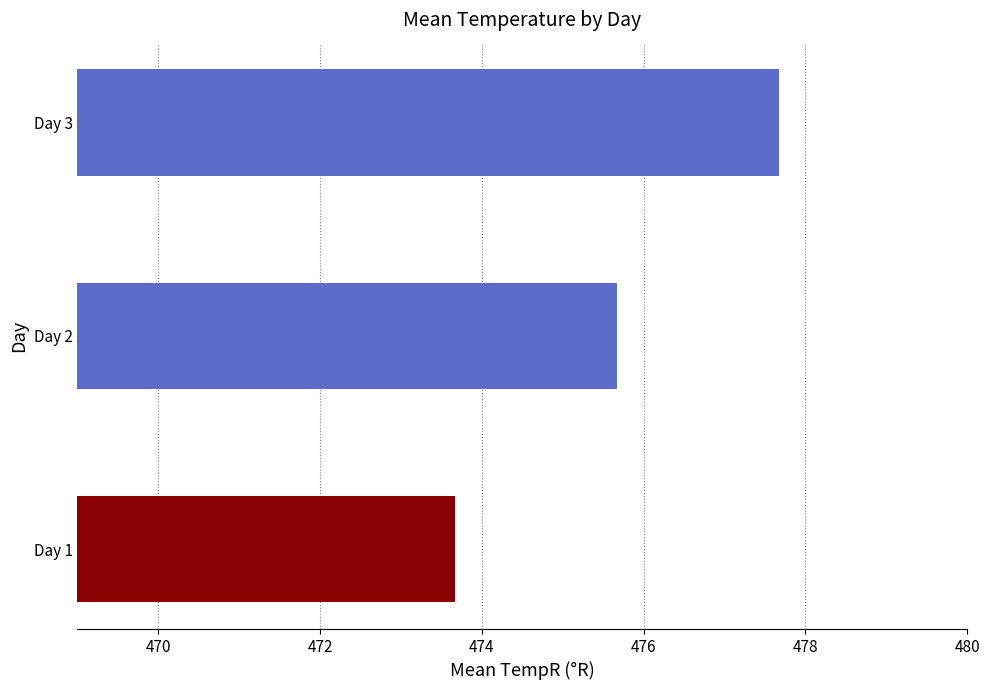

Rank the categories by value from highest to lowest.

Day 3, Day 2, Day 1